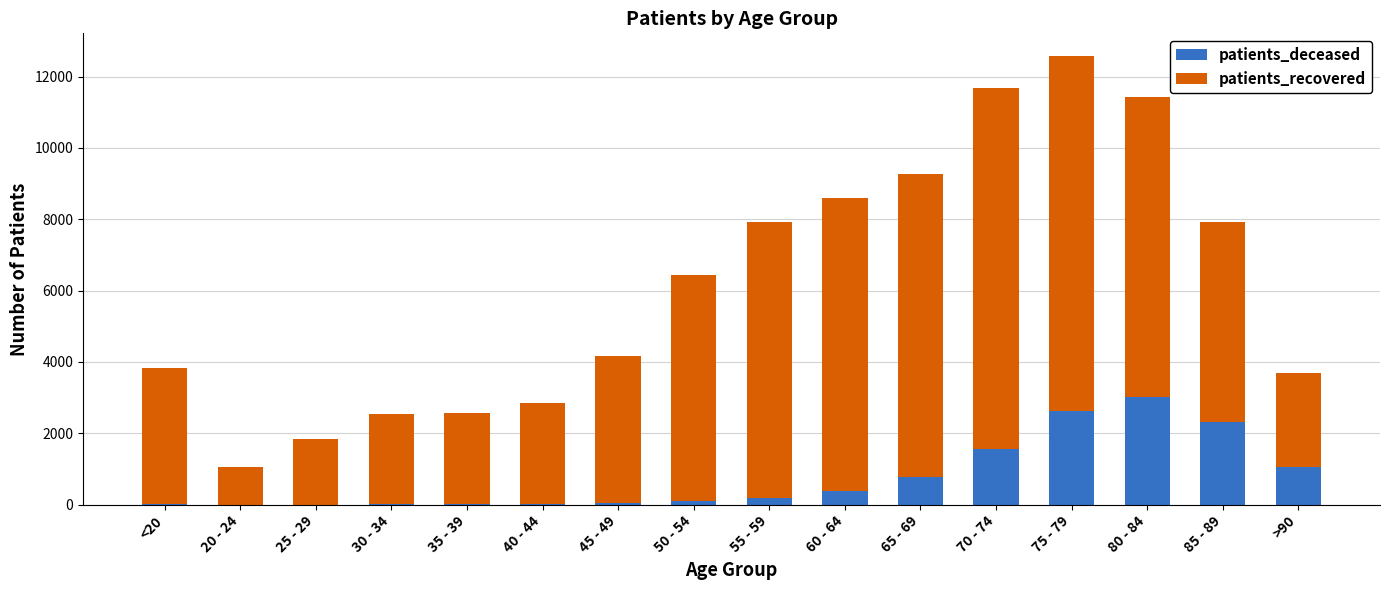

Are the bars grouped side by side (vs. stacked)?

No